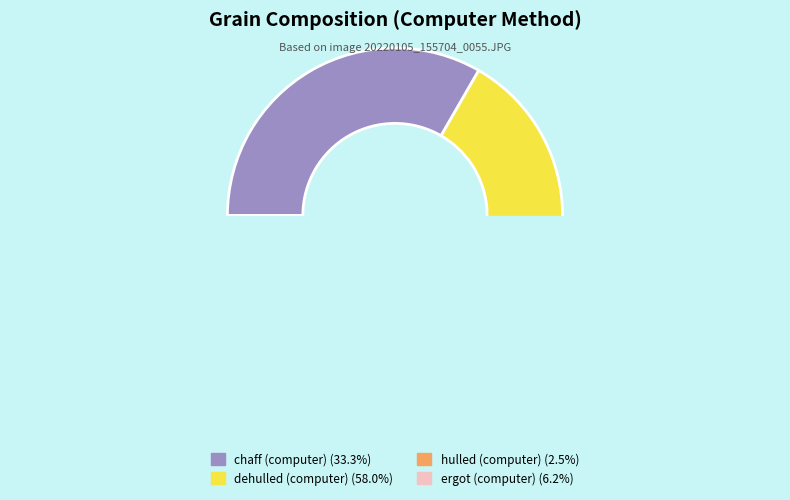

Which slice is the largest?

dehulled (computer)